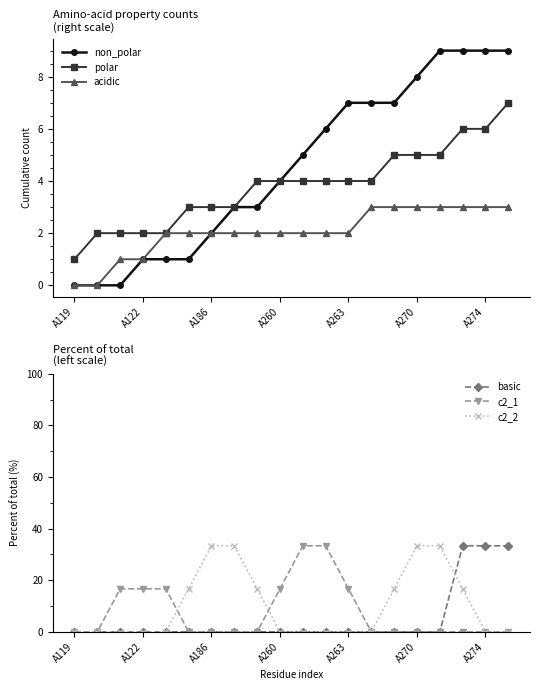

How many values in the non_polar series are below 5?

10